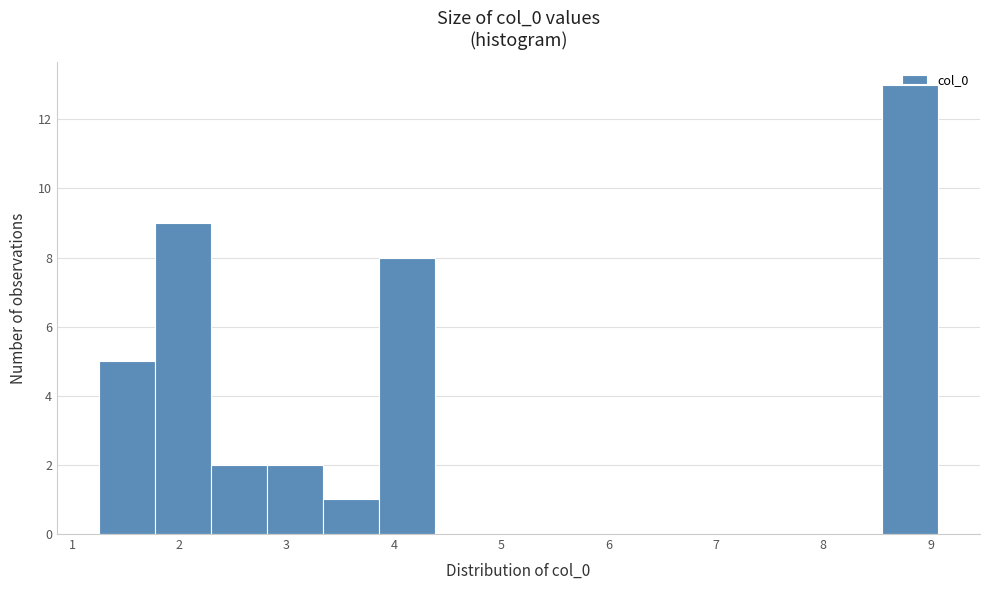

Reading left to right, transcribe this chart: for each bar, give the range it covers on the x-axis and its height. Neither the bar edges nor the heights are printed on the chart, so give them approximately, as read against the axes.

1.3 to 1.8: 5
1.8 to 2.3: 9
2.3 to 2.8: 2
2.8 to 3.3: 2
3.3 to 3.9: 1
3.9 to 4.4: 8
4.4 to 4.9: 0
4.9 to 5.4: 0
5.4 to 5.9: 0
5.9 to 6.5: 0
6.5 to 7.0: 0
7.0 to 7.5: 0
7.5 to 8.0: 0
8.0 to 8.5: 0
8.5 to 9.1: 13